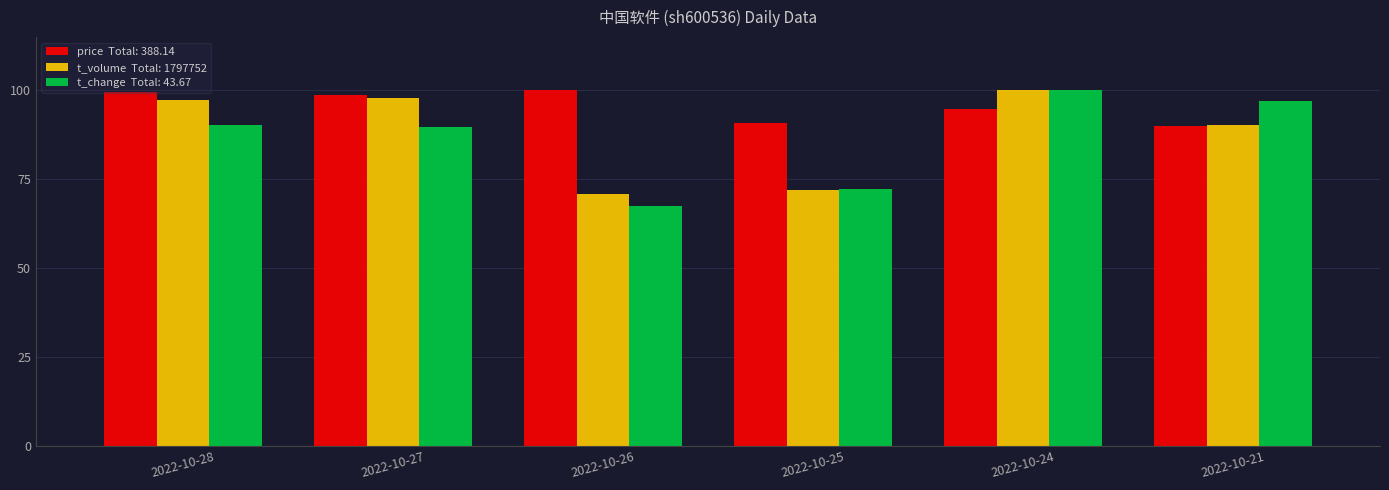

What is the spread (max minus min) of values at 2022-10-25?

19.0